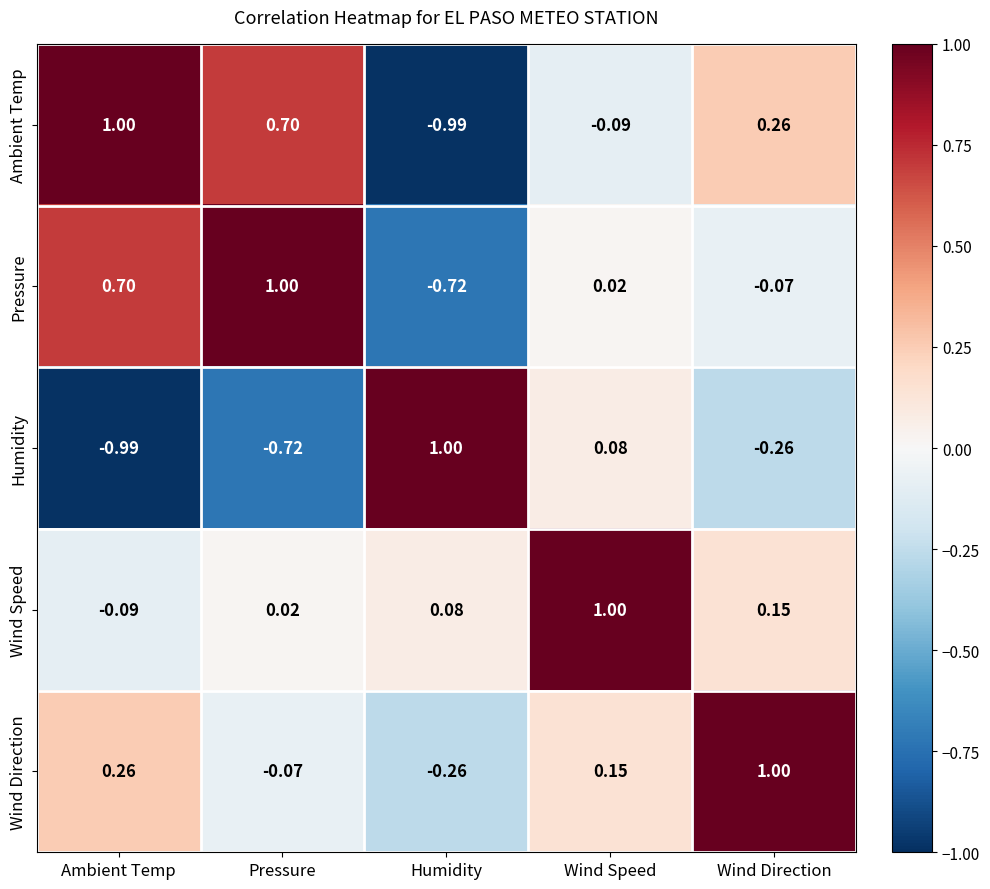

Which category has the highest value in the Wind Direction series?

Wind Direction